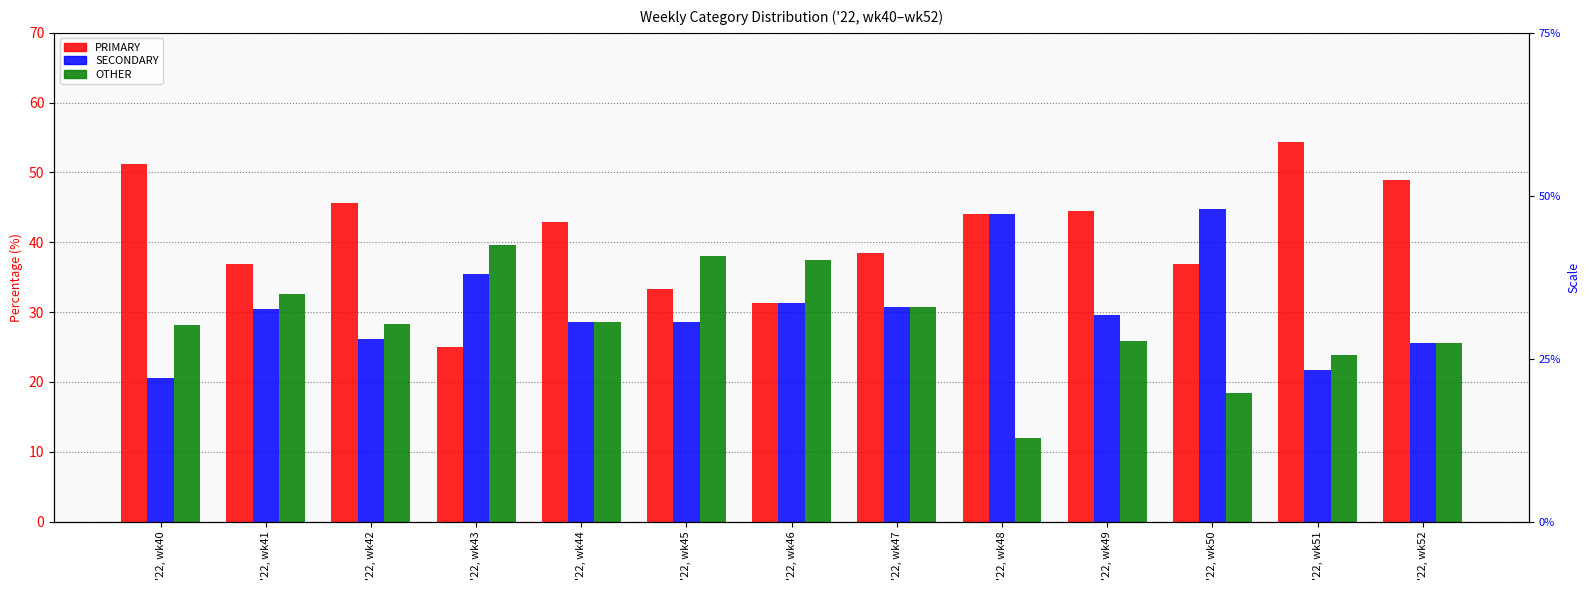

At which category does the chart reach its minimum across all series?

'22, wk48